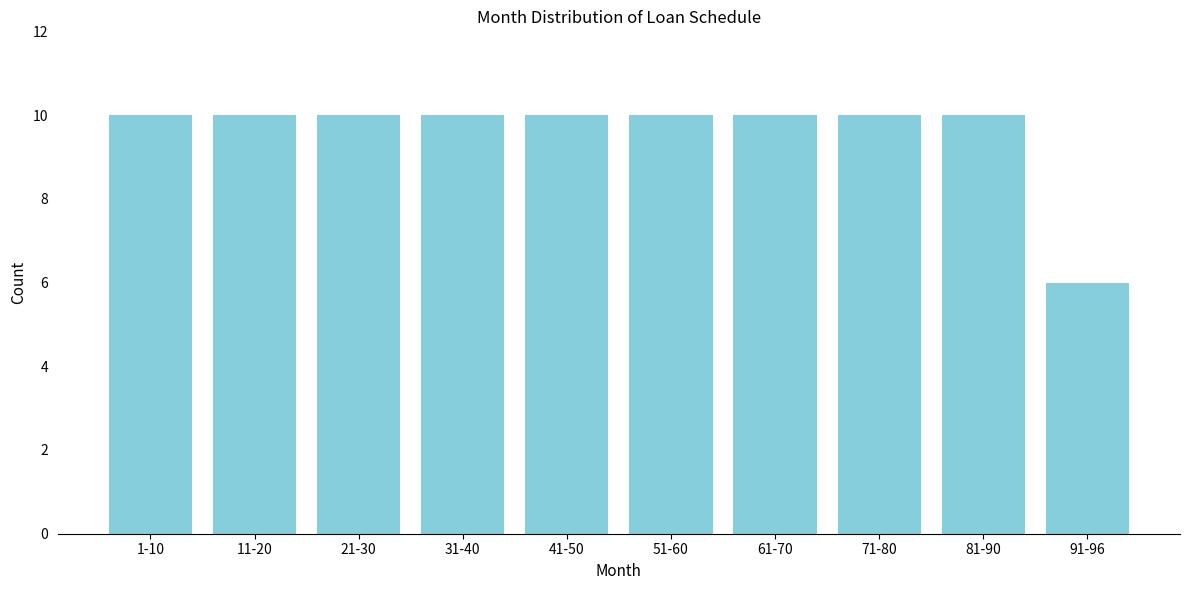

Reading right to left, transcribe all the data shown in this chart.

6	10	10	10	10	10	10	10	10	10